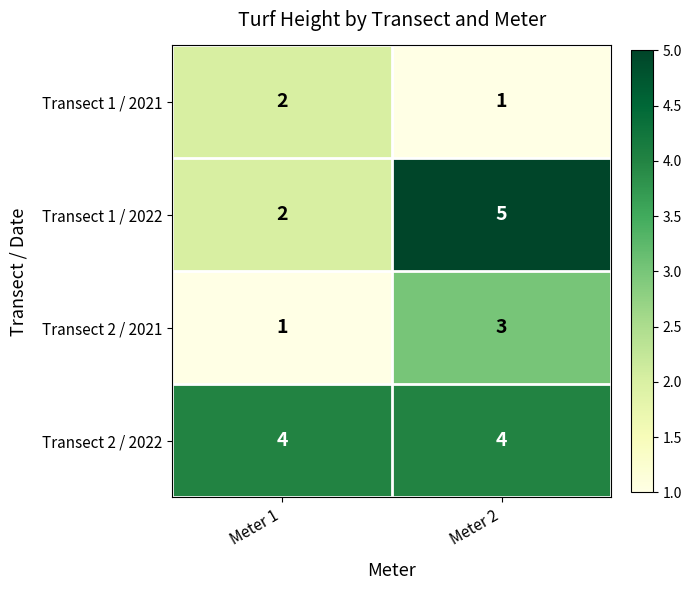

Reading left to right, transcribe all the data shown in this chart.

Transect 1 / 2021: Meter 1=2	Meter 2=1
Transect 1 / 2022: Meter 1=2	Meter 2=5
Transect 2 / 2021: Meter 1=1	Meter 2=3
Transect 2 / 2022: Meter 1=4	Meter 2=4